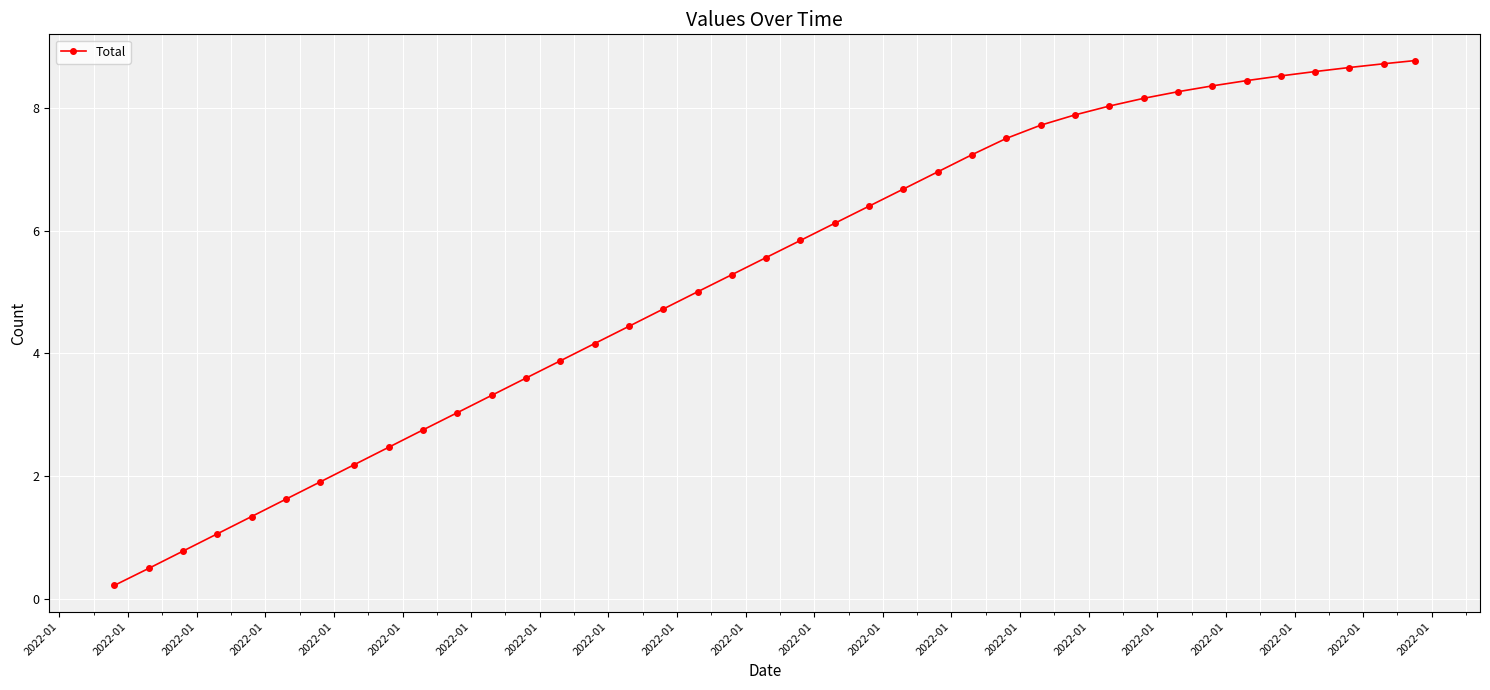

What is the difference between the maximum and minimum values?

8.6